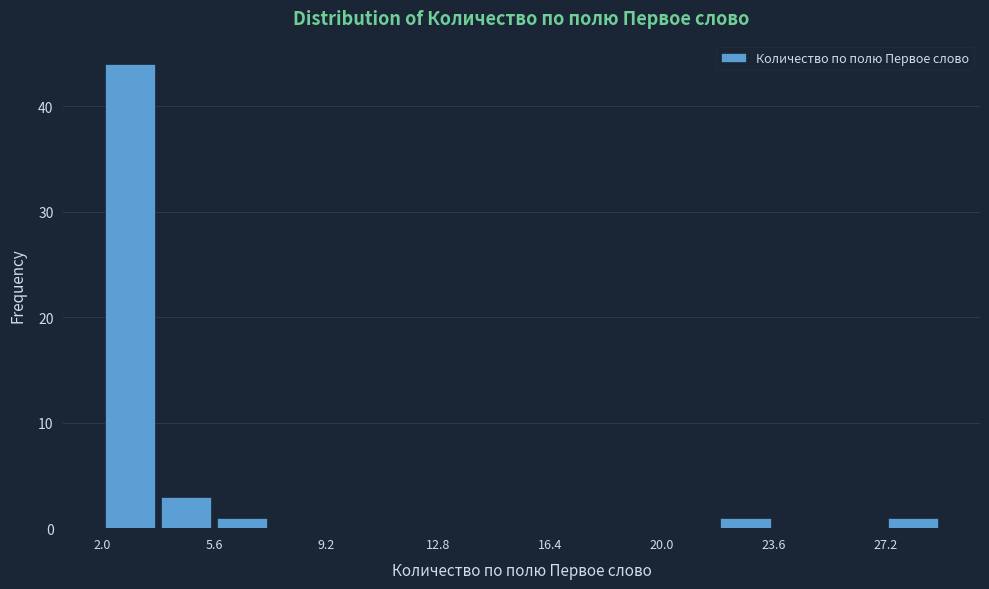

Around what value on the x-axis is the tallest bar? Give the approximate position of its centre, as read against the axis.

3.0